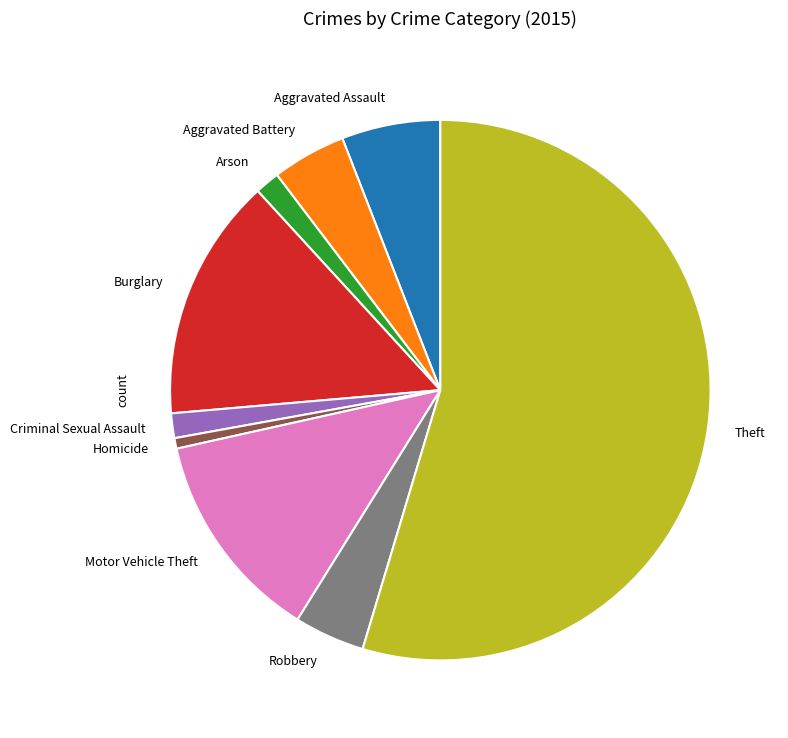

The Homicide slice represents 11% of the pie. True or false?

False